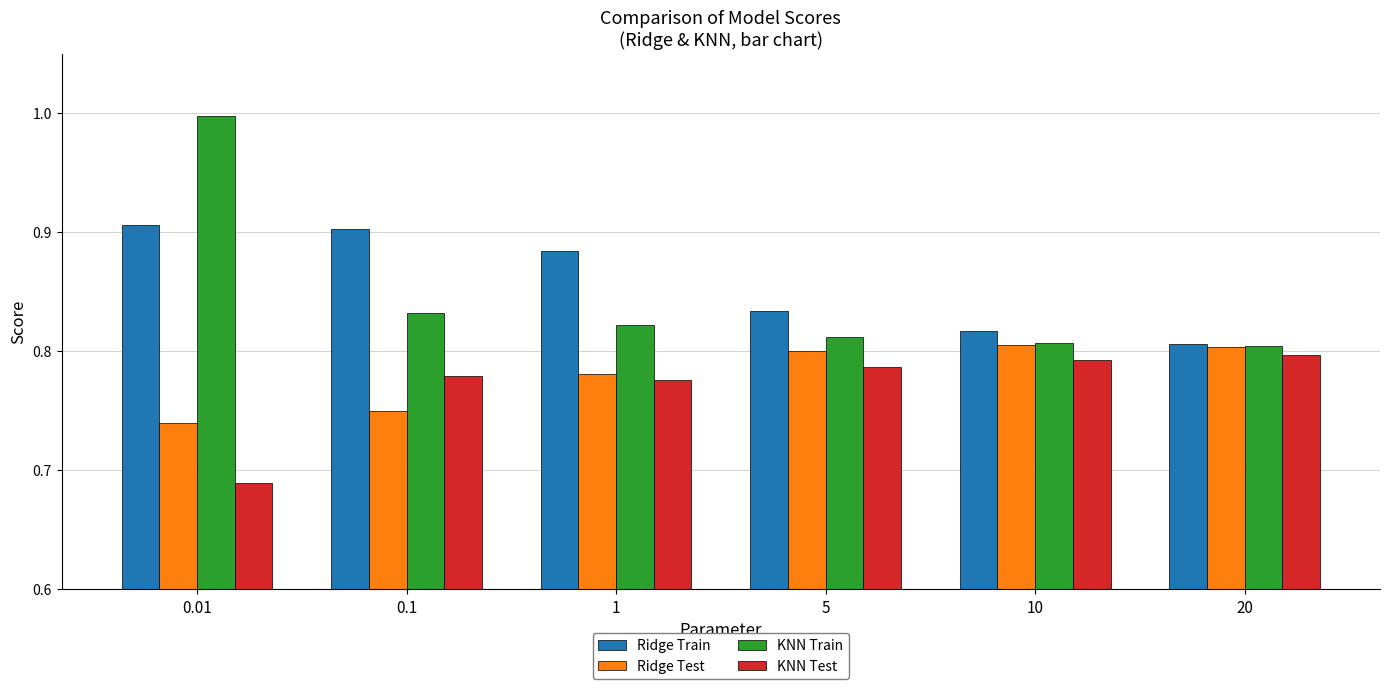

True or false: KNN Test has a value of 0.8 at 5.

True